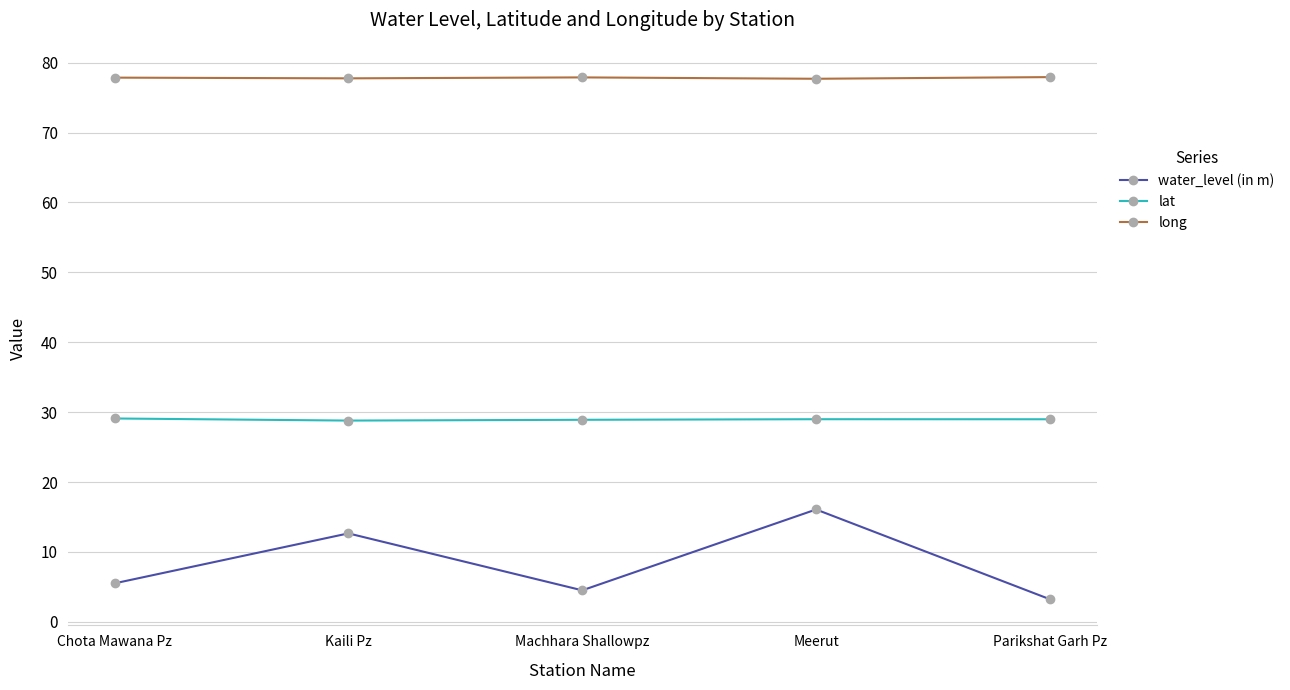

True or false: long has more than 2 points higher than both neighbors.

False